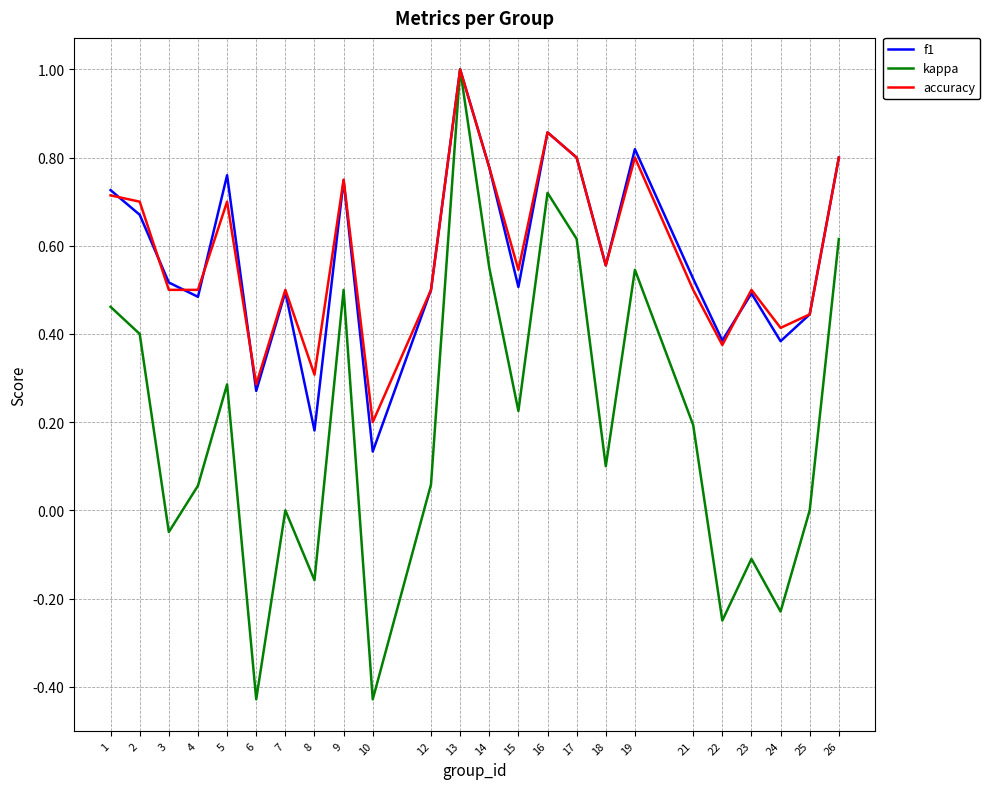

What is the greatest value displayed?

1.0